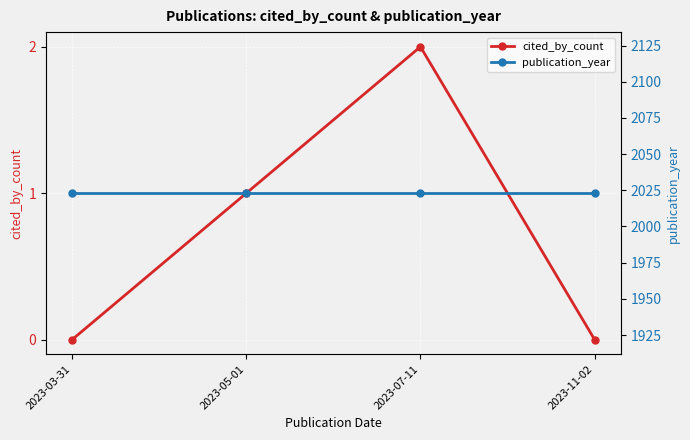

Rank the series by their maximum value, from lowest to highest.

cited_by_count, publication_year